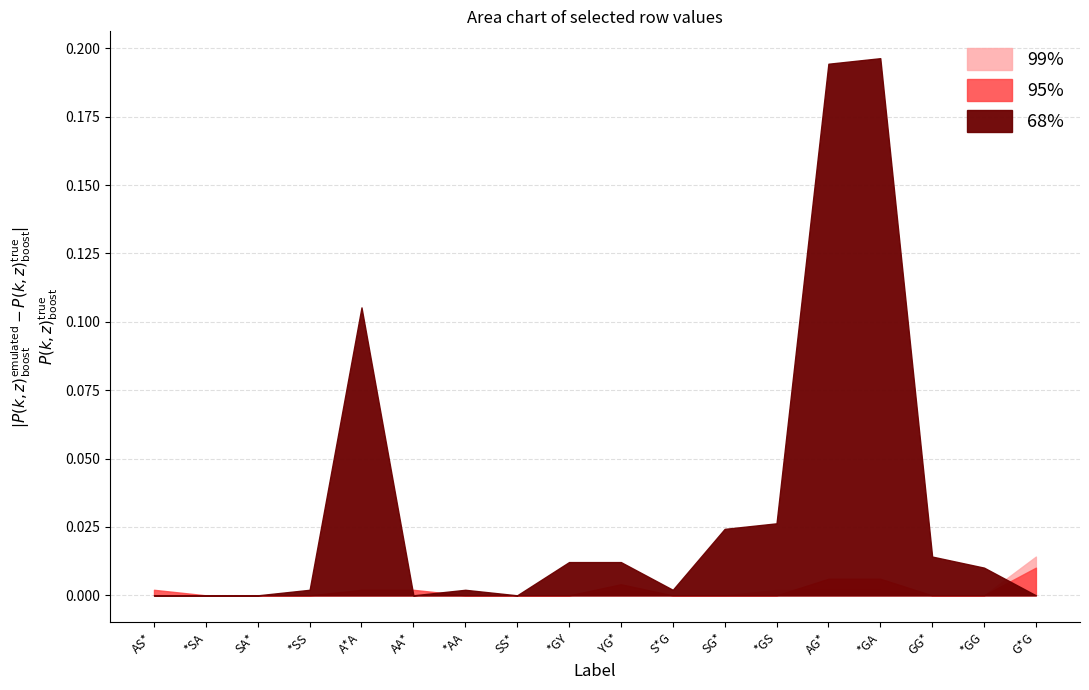

What is the label of the 15th point from the left?

*GA